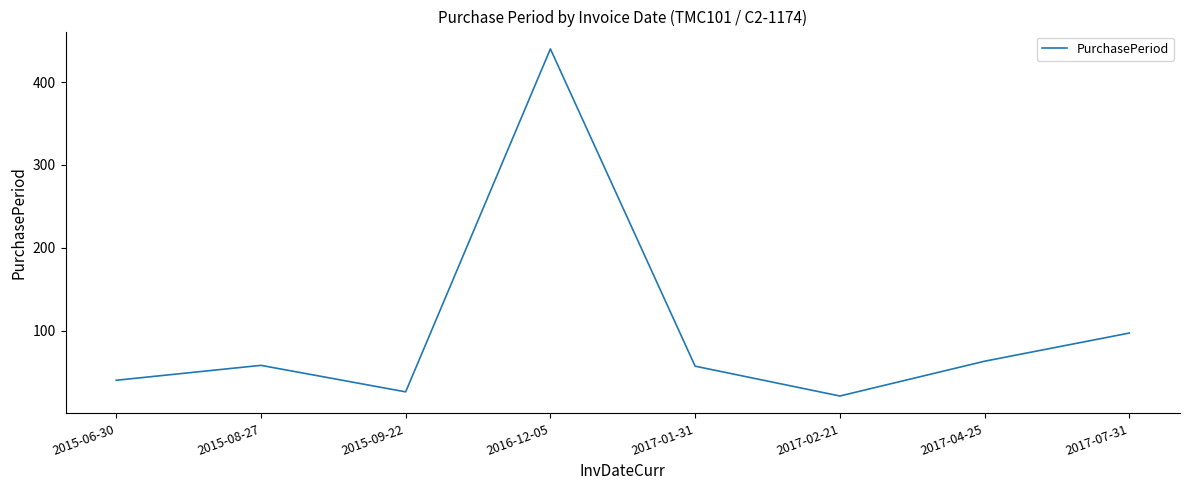

How many lines are shown in the chart?

1